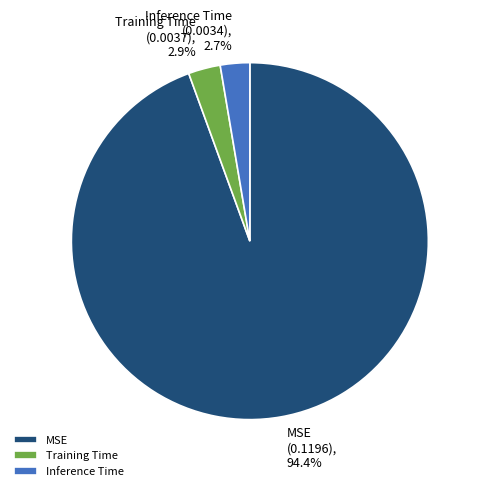

Between MSE and Training Time, which is larger?

MSE